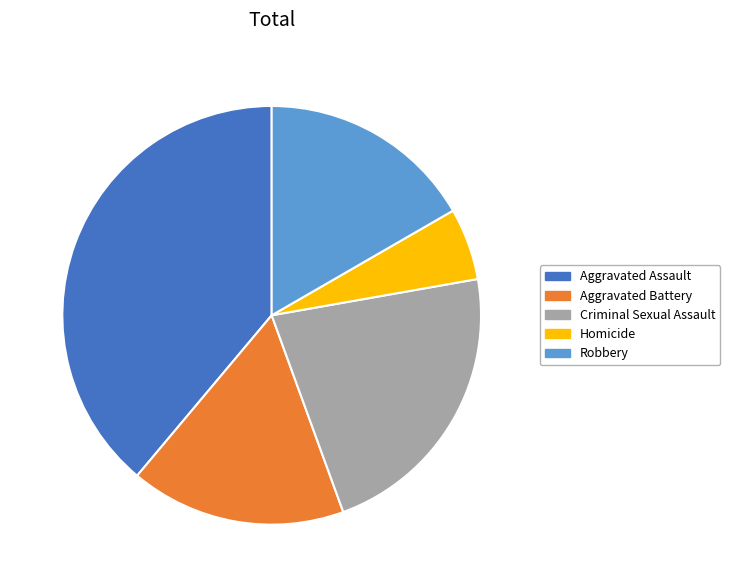

Is it true that Criminal Sexual Assault is 33% of the pie?

False